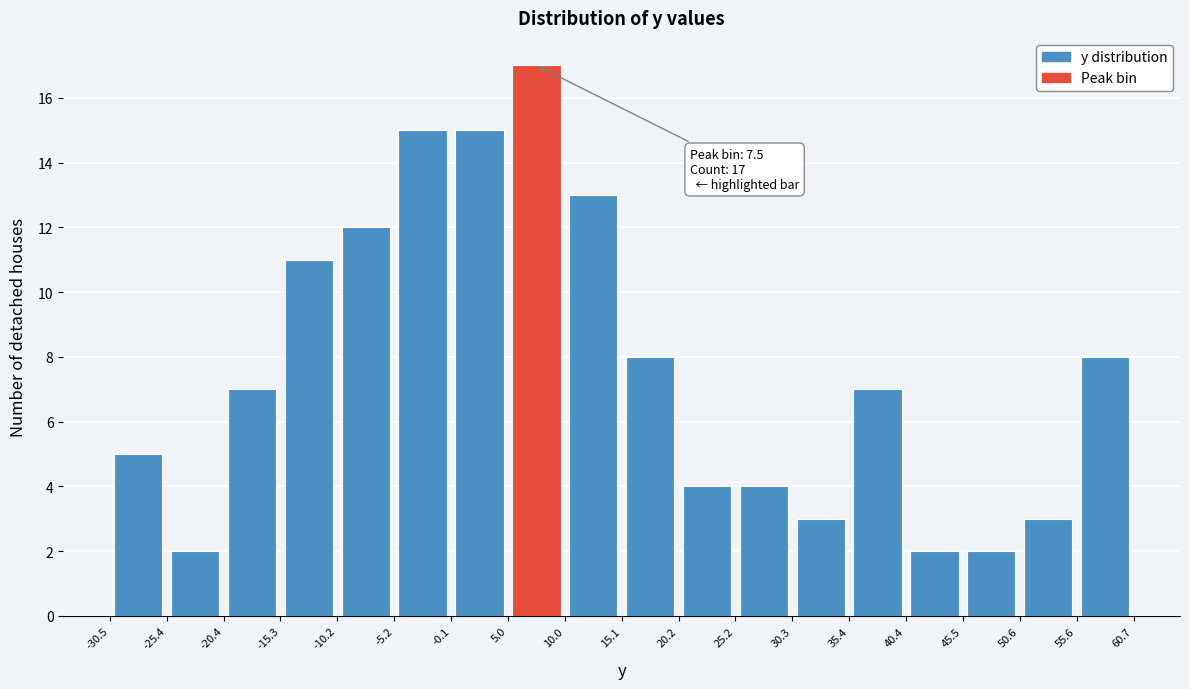

Which range on the x-axis has the tallest bar?

5.0 to 10.0